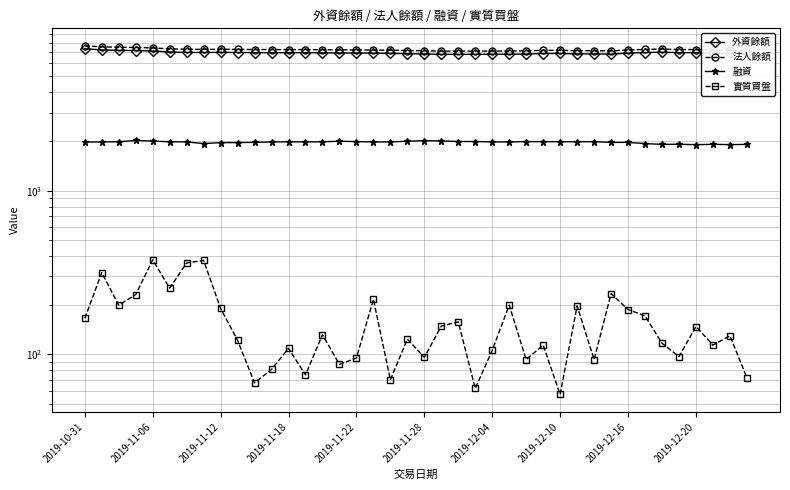

What is the approximate value of 外資餘額 at 11, to the nearest 50?

6950